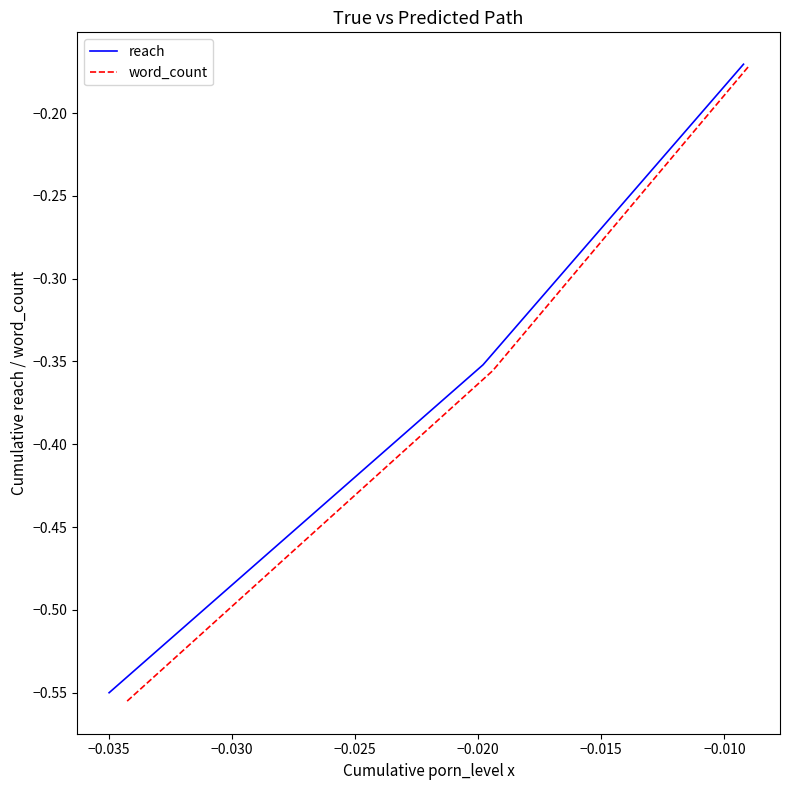

What is the average value of the word_count series?

-0.4